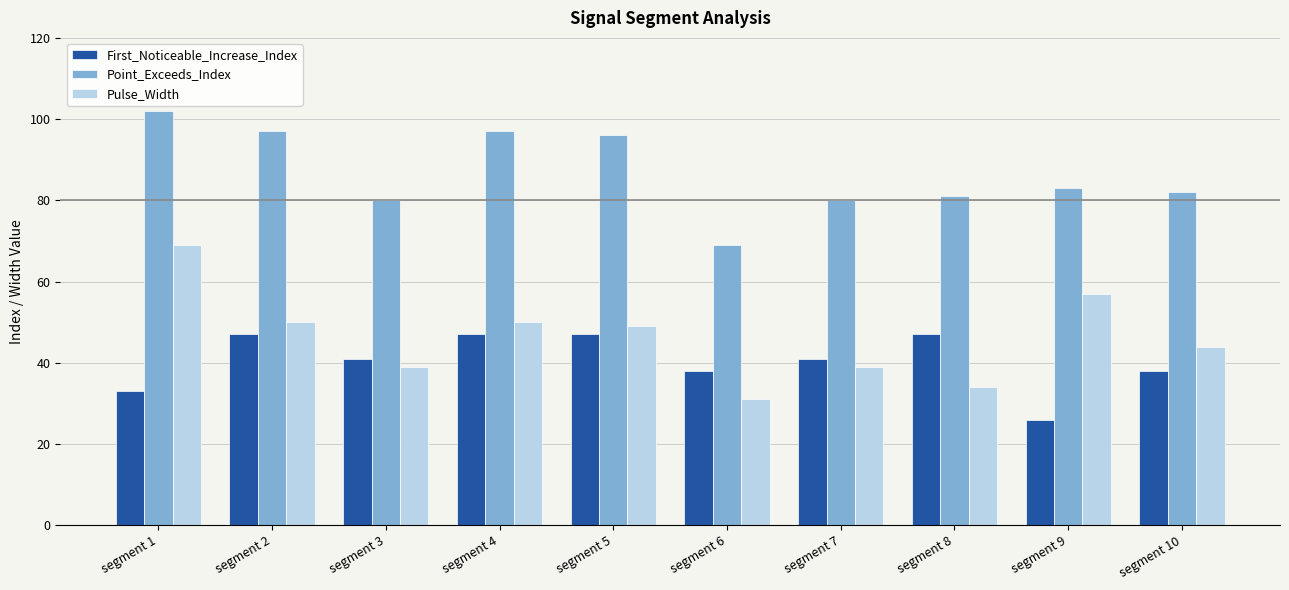

What is the approximate value of Point_Exceeds_Index at segment 1, to the nearest 10?

100